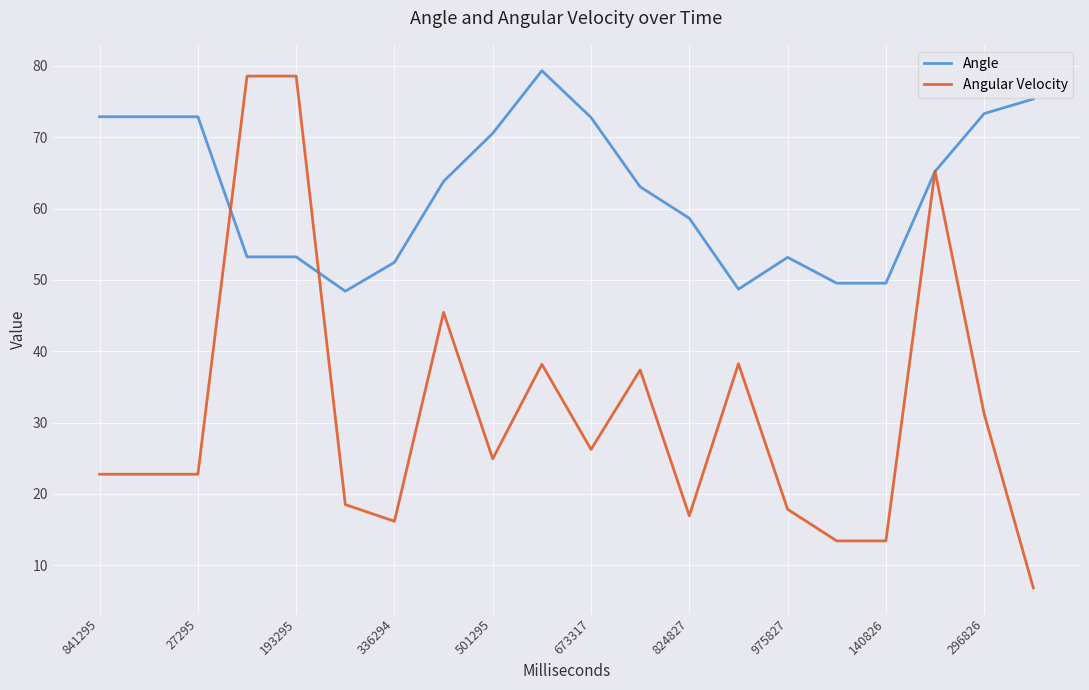

Count the number of data series in this chart.

2